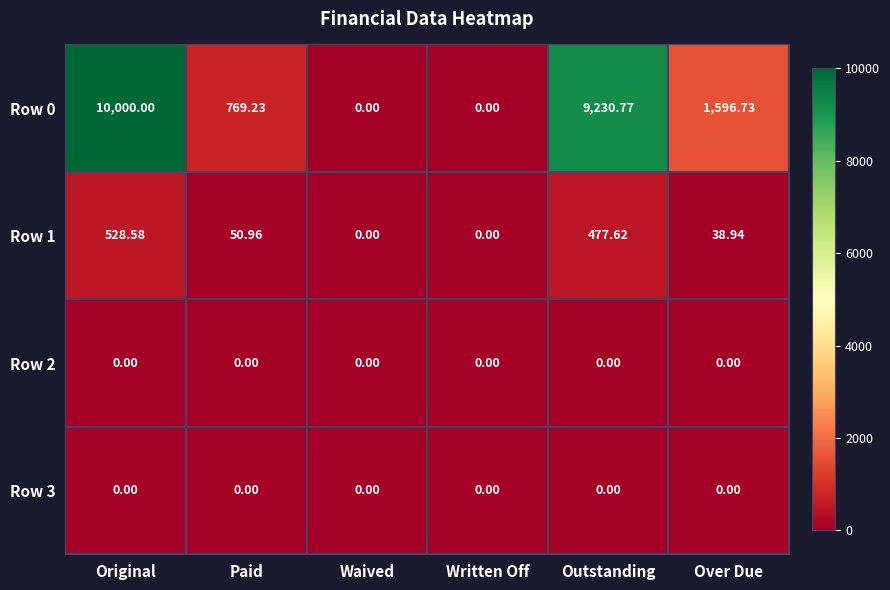

At which label does Row 0 reach its peak?

Original